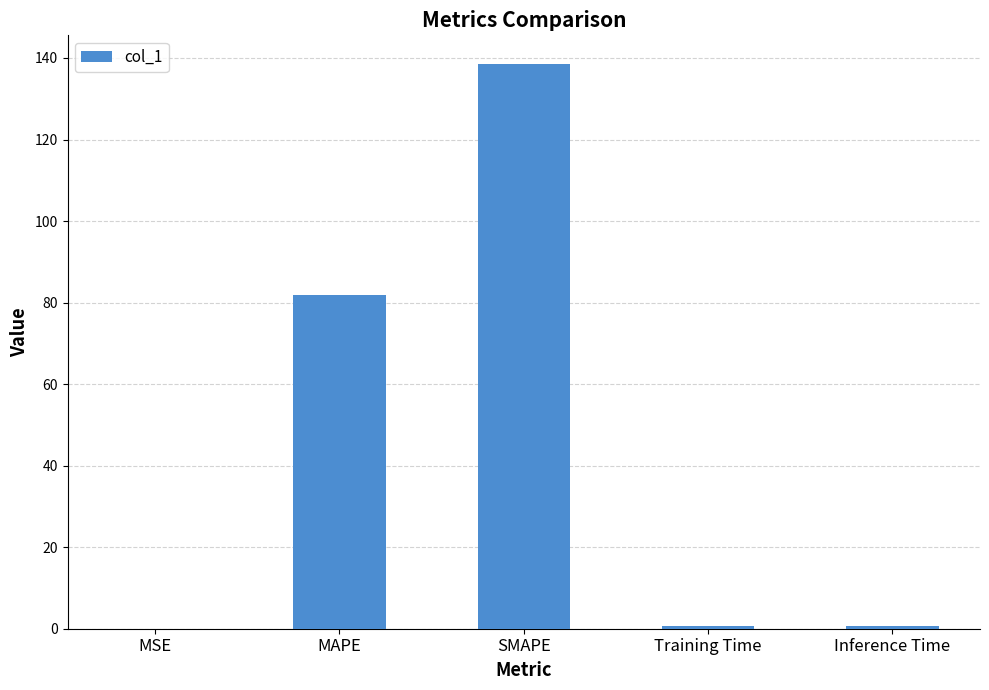

What is the greatest value displayed?

138.6